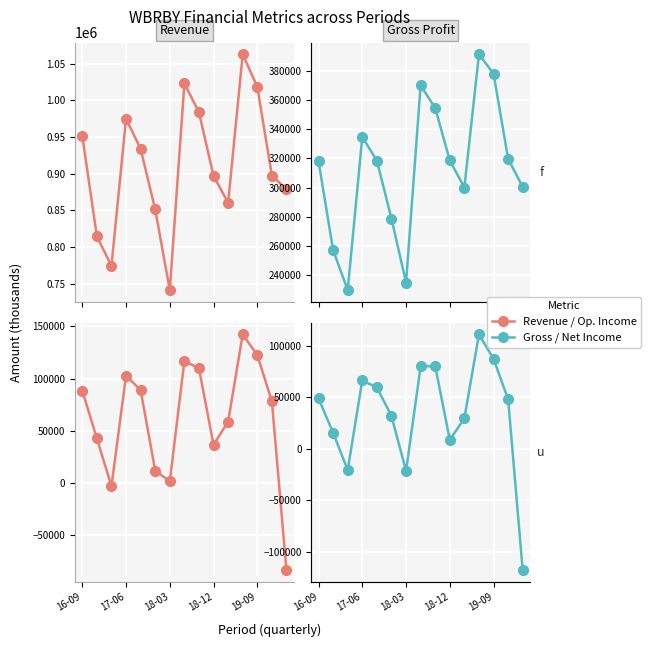

Reading right to left, transcribe all the data shown in this chart.

Total Revenue: 878700	897500	1018500	1062900	860400	897000	983900	1023100	741300	851300	933800	975100	774200	814700	951700
Gross Profit: 300300	319800	378300	391700	300000	318600	354700	370300	234600	278600	318500	334800	229400	256800	318000
Operating Income: -83600	78200	122500	142300	58800	36500	109800	116800	1500	11800	88900	102800	-3100	42600	88400
Net Income: -117800	48000	87300	111000	29600	8700	80300	79900	-21500	31900	59500	66400	-20600	15500	48900